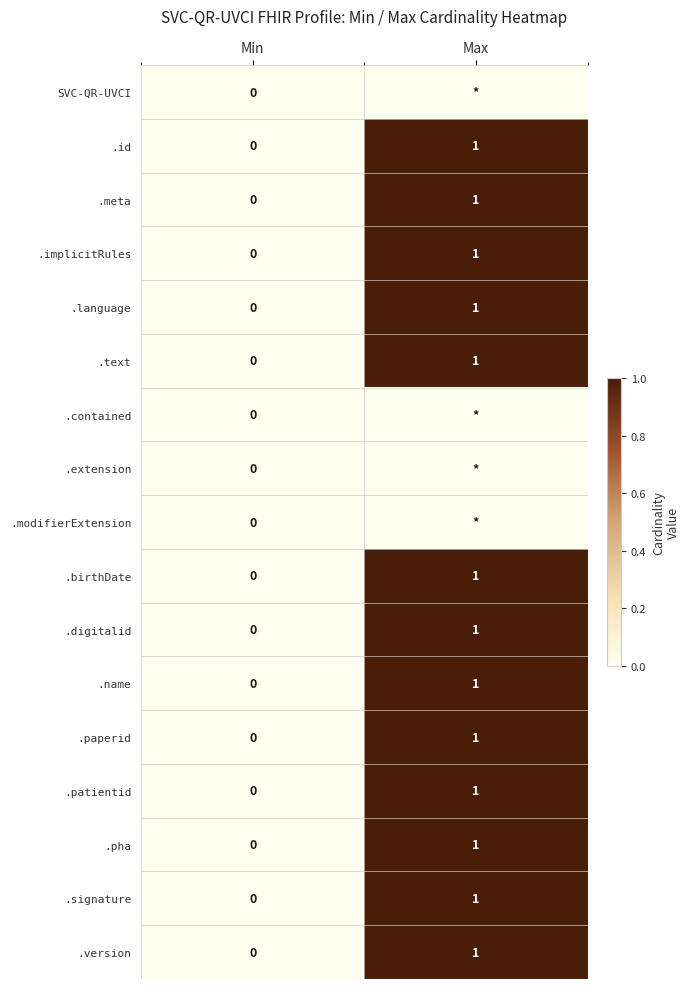

The value of .meta at Max is 1. True or false?

True